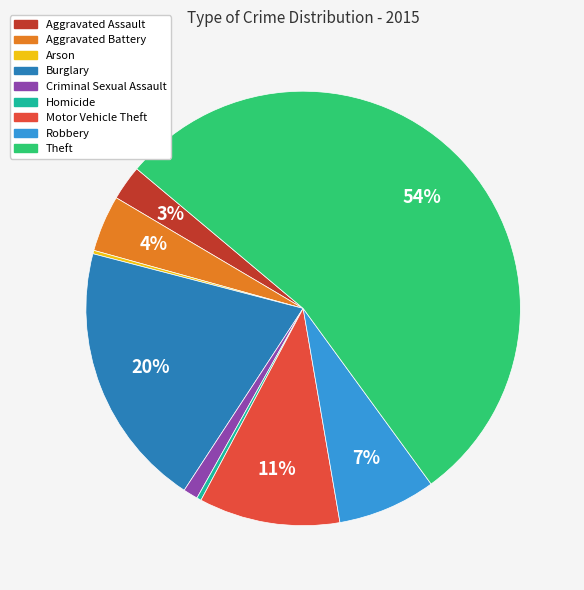

To the nearest percent, what is the difference between the largest and smallest slice percentages?

54%